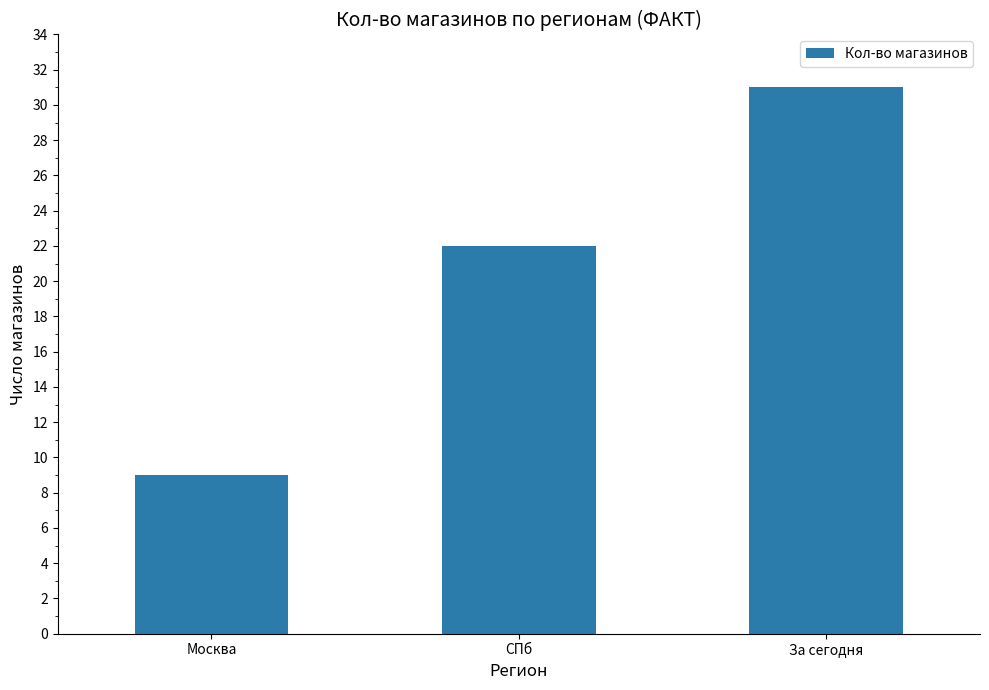

Reading right to left, list all the values displayed in this chart.

31	22	9